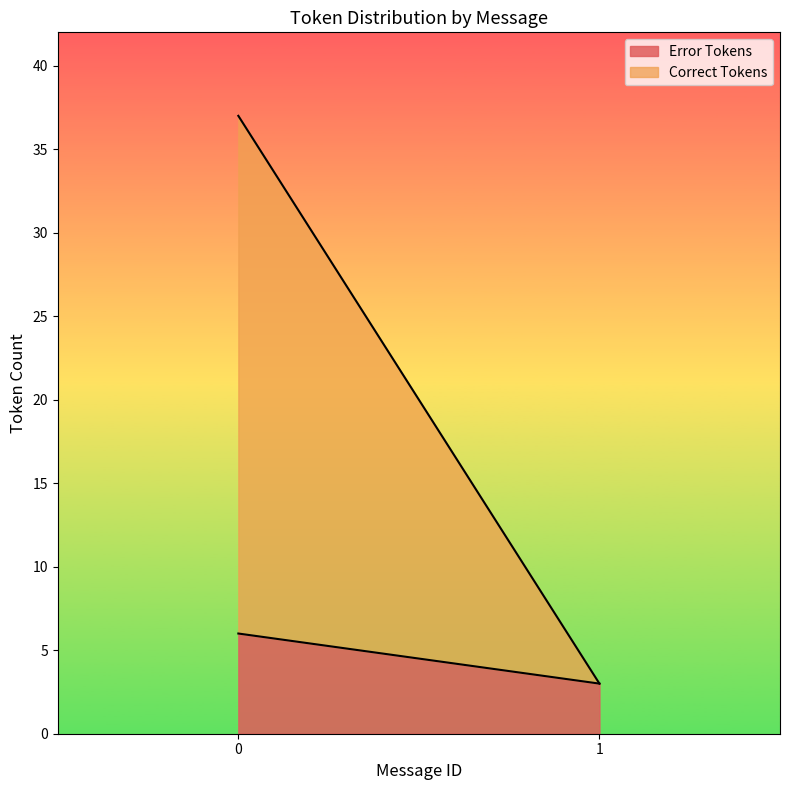

What is the total value across all series at 1?

3